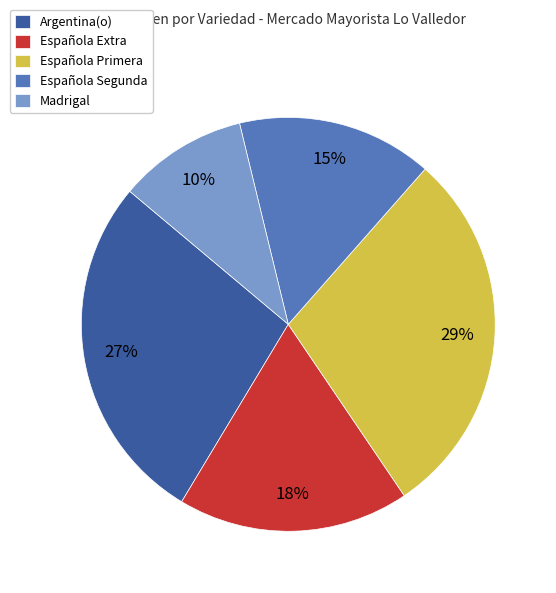

Combined, do Argentina(o) and Española Primera account for over 50%?

Yes